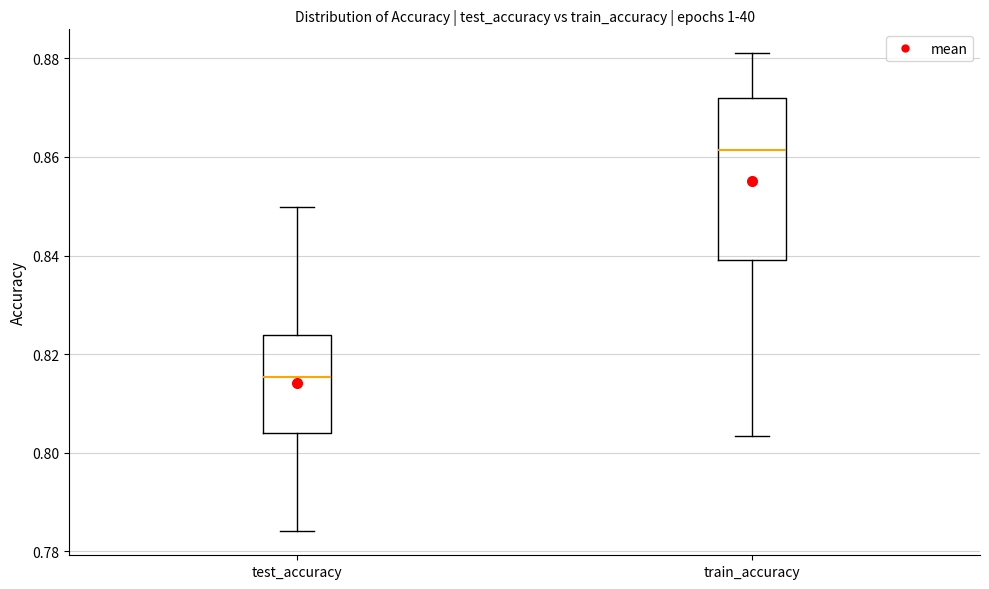

Reading left to right, transcribe this box plot: for each box, give where its median line is, the range the box spans, and where its two whiskers end, as read against the y-axis. The values are not printed on the chart, so give them approximately, as read against the axis.

test_accuracy: median 0.816, box 0.804 to 0.824, whiskers 0.784 to 0.850
train_accuracy: median 0.862, box 0.840 to 0.872, whiskers 0.804 to 0.882